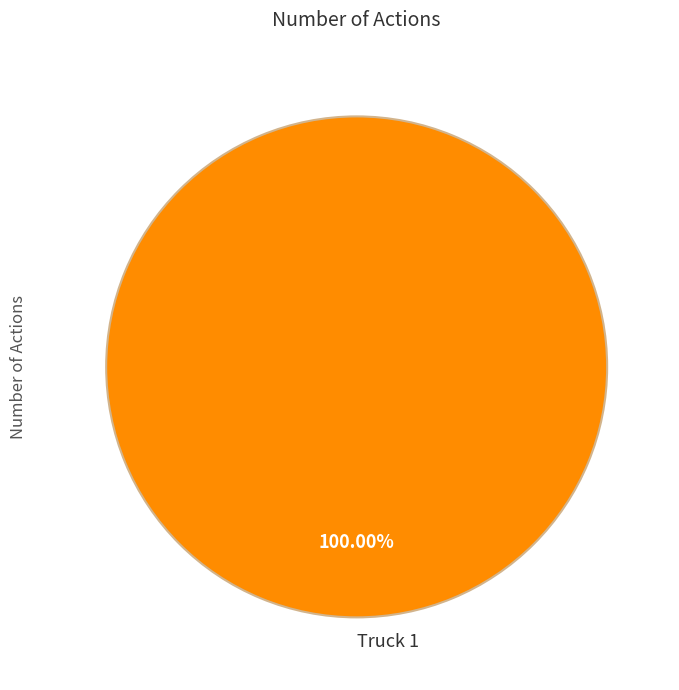

Is there any slice that represents more than half of the pie?

Yes